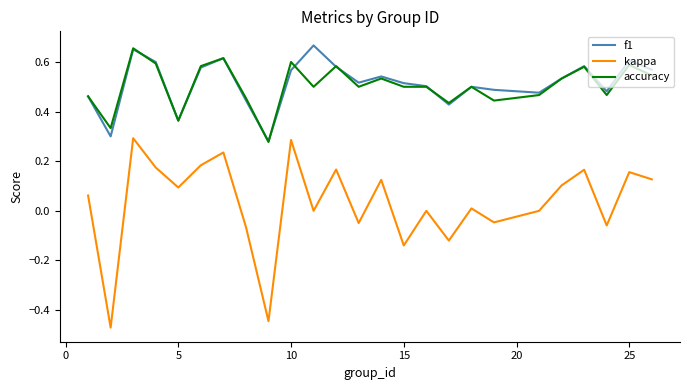

Which series has the widest spread of values?

kappa